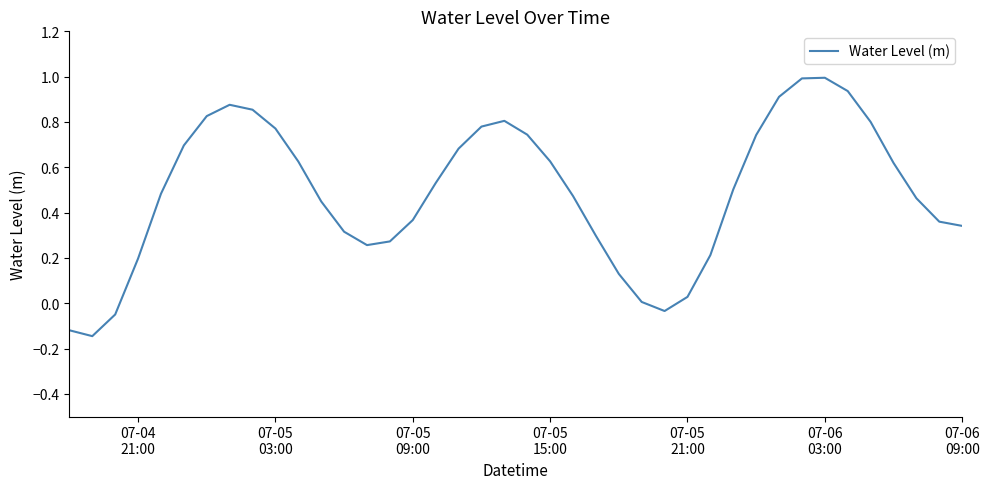

What is the difference between the maximum and minimum values?

1.1